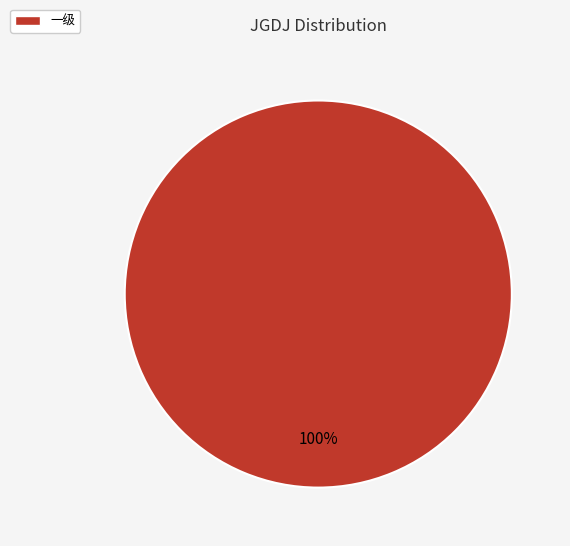

Does any single category account for the majority?

Yes